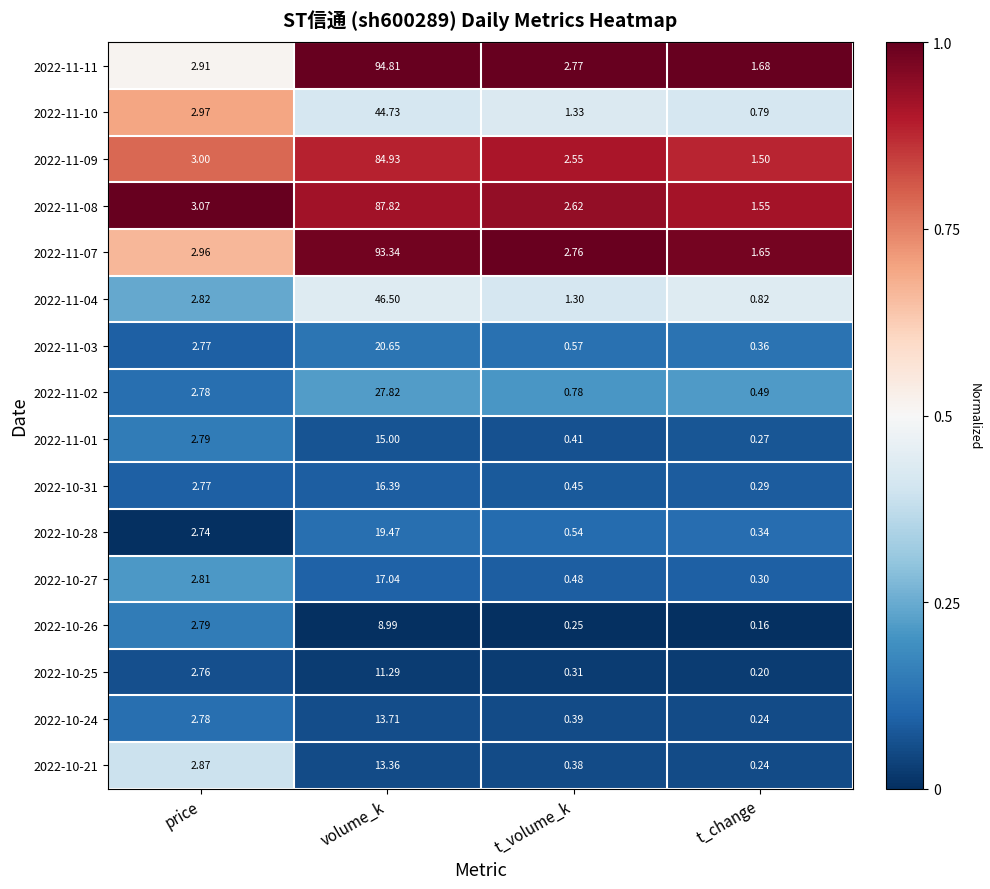

Which label corresponds to the smallest value in the chart?

t_change